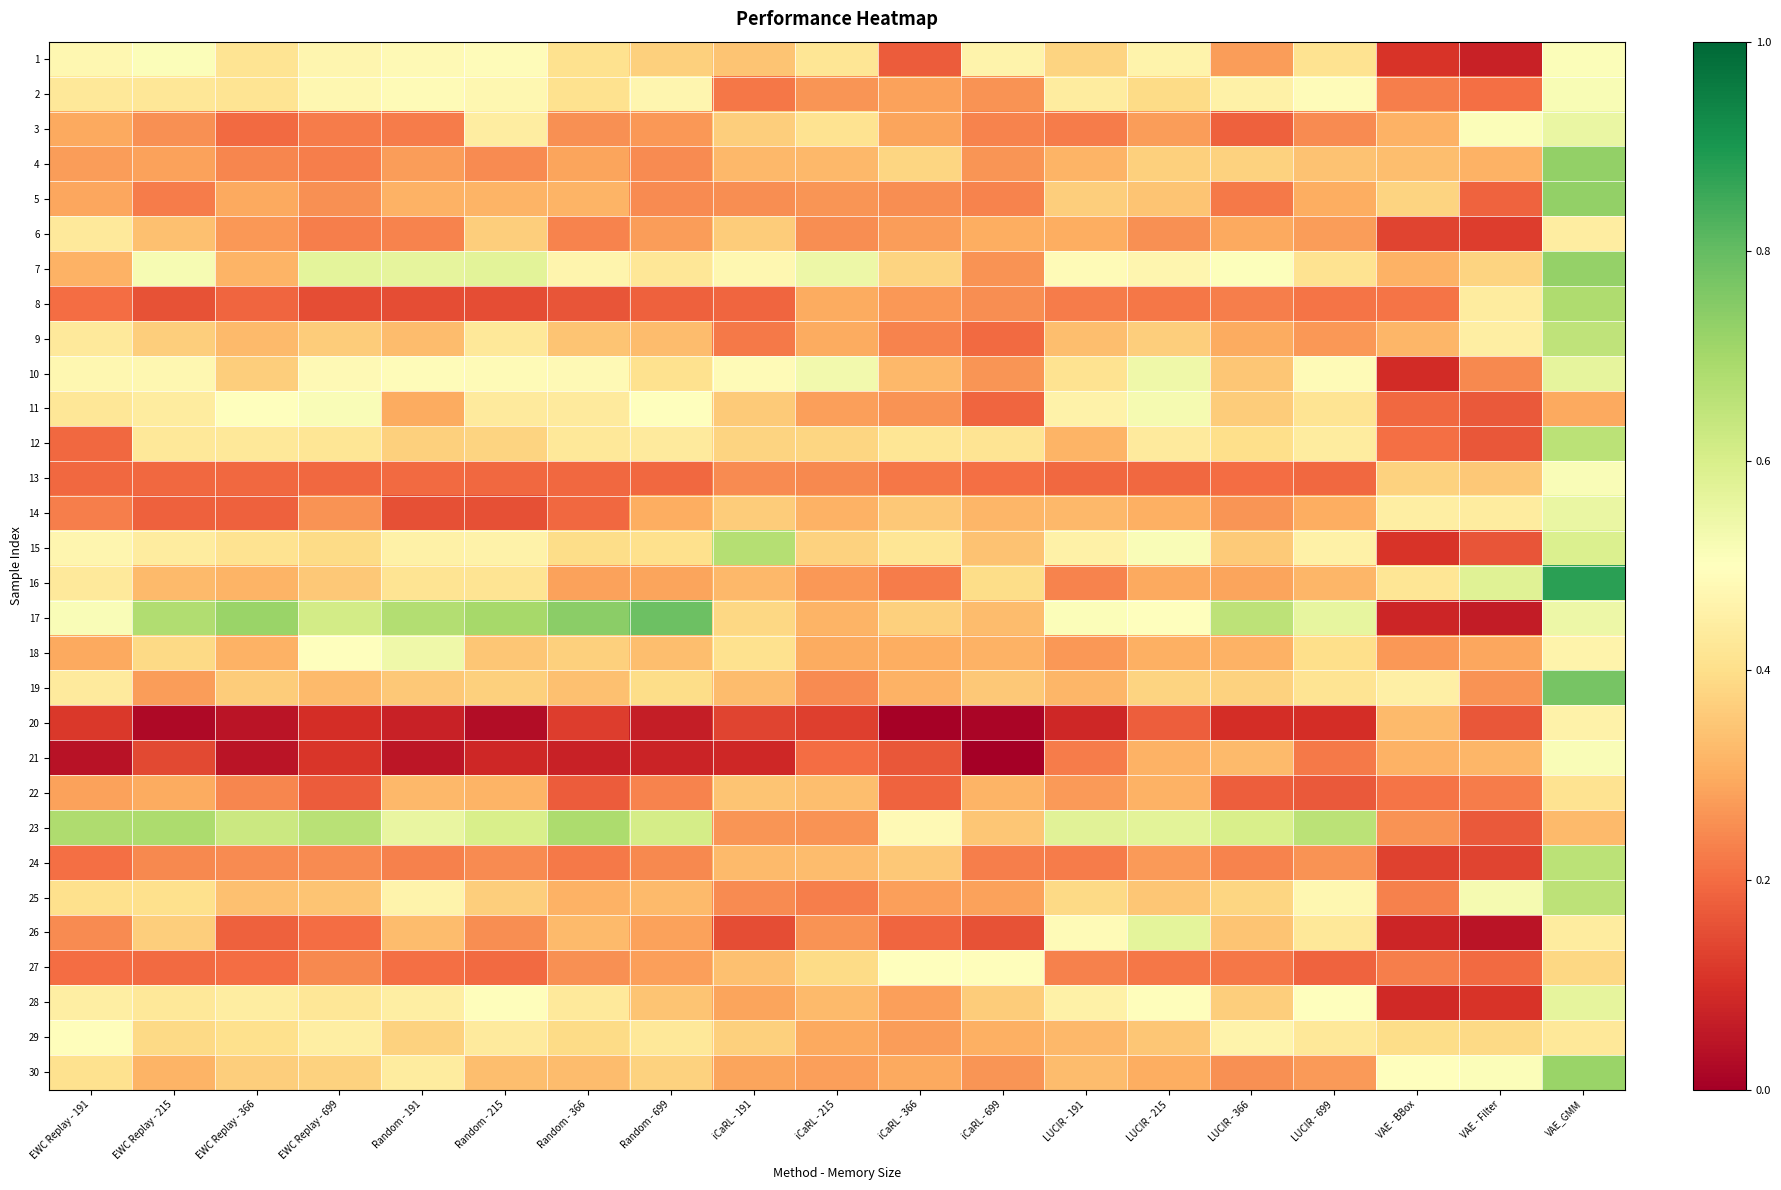

What is the difference between the highest and lowest values at EWC Replay - 699?

0.6